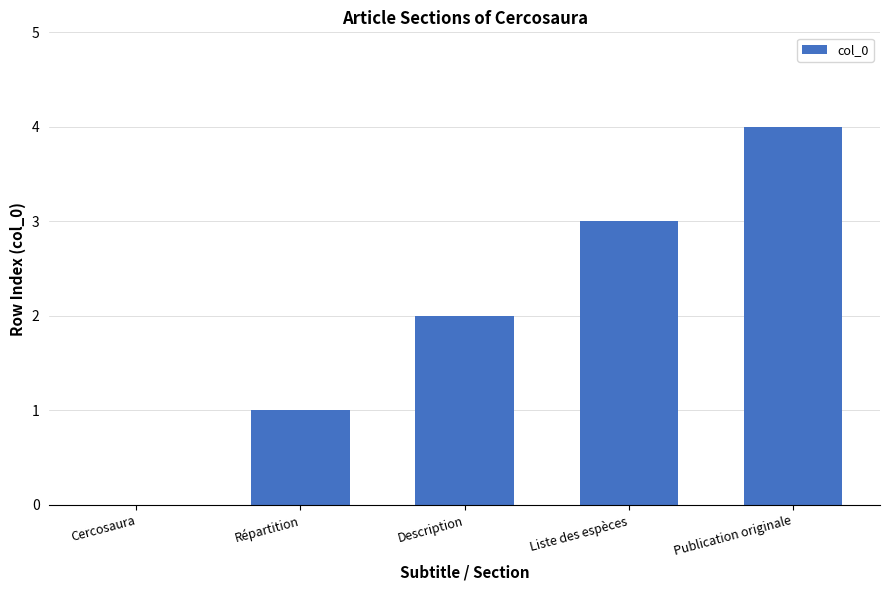

What is the sum of all values?

10